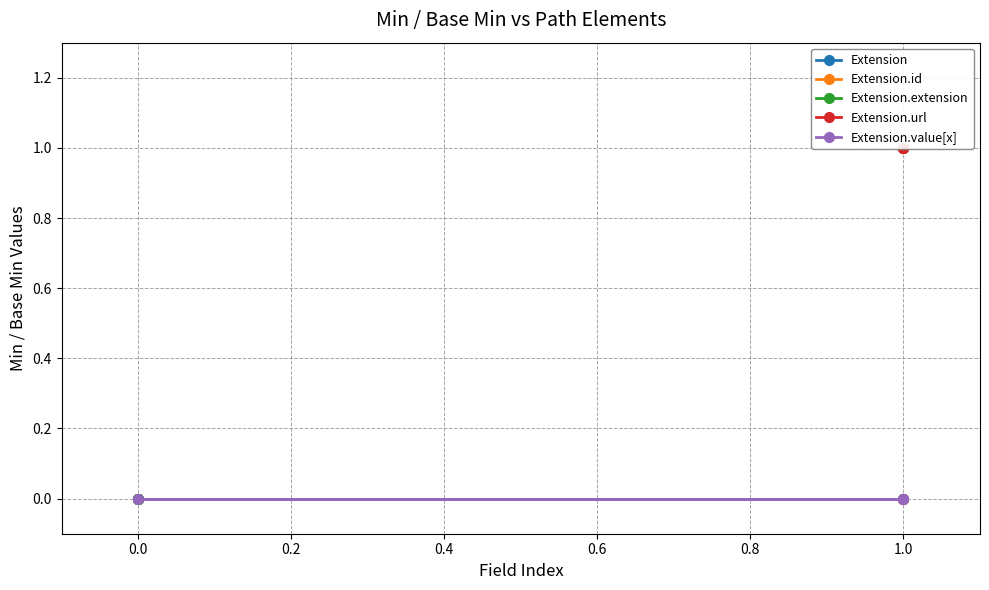

True or false: Extension.url has a value of 2 at 1.0.

False